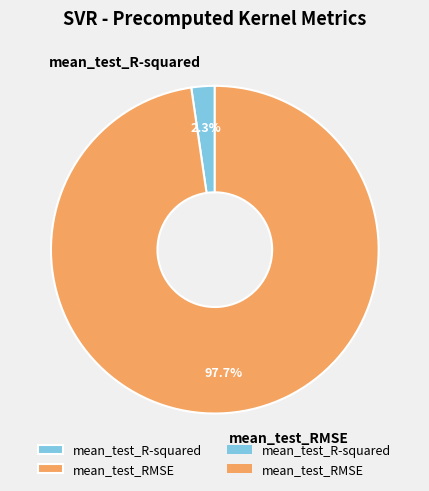

Combined, do mean_test_R-squared and mean_test_RMSE account for over 50%?

Yes